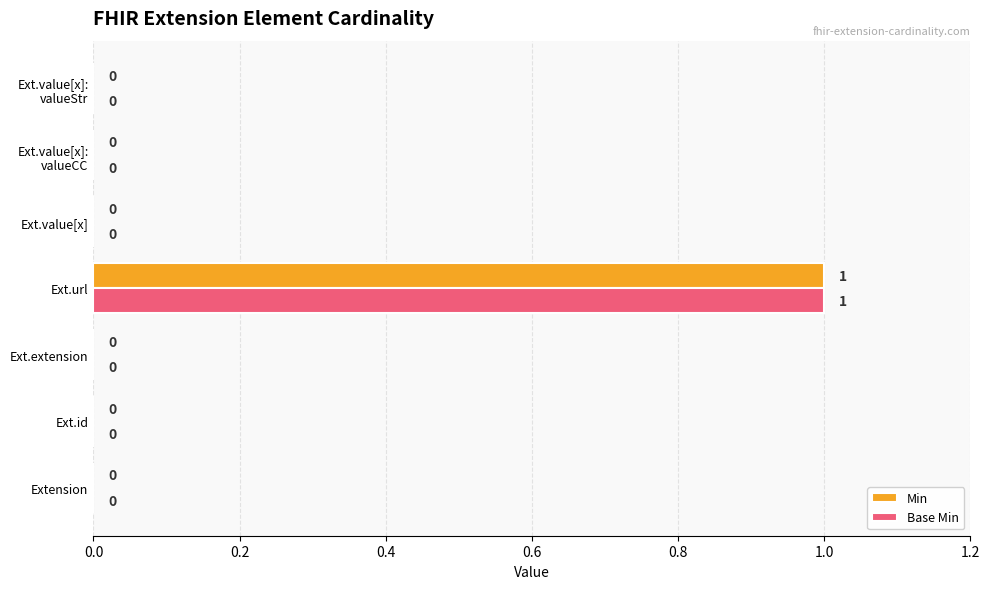

The value of Min at Ext.id is 1. True or false?

False